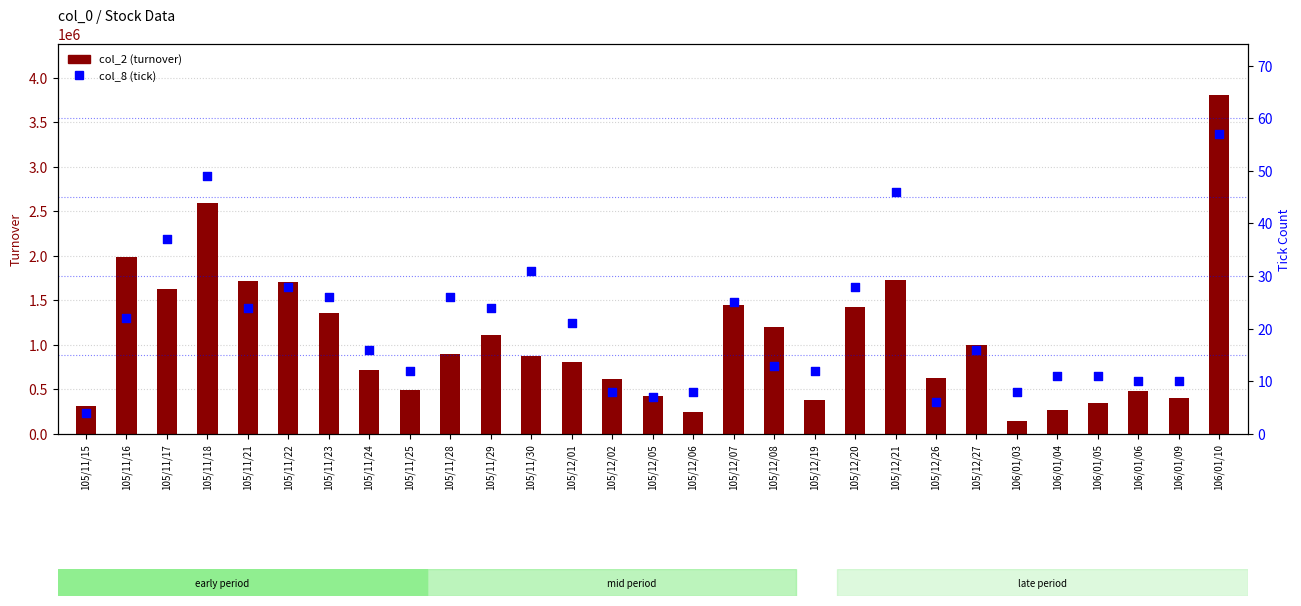

What is the total value across all series at 105/12/26?

632936